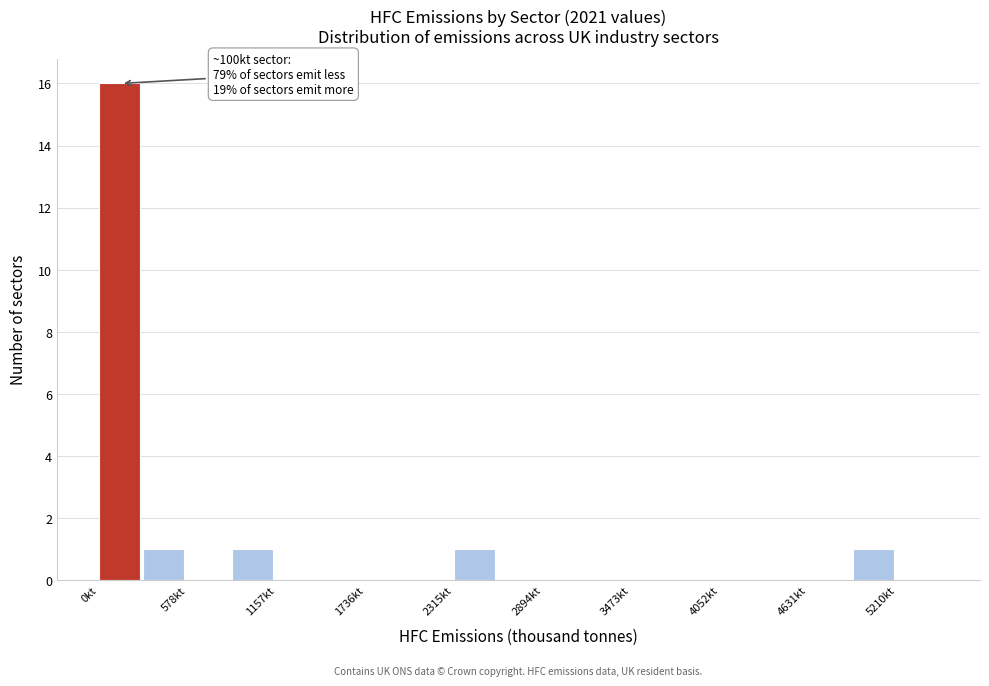

Read against the x-axis, roughly where is the centre of the tallest bar?

100